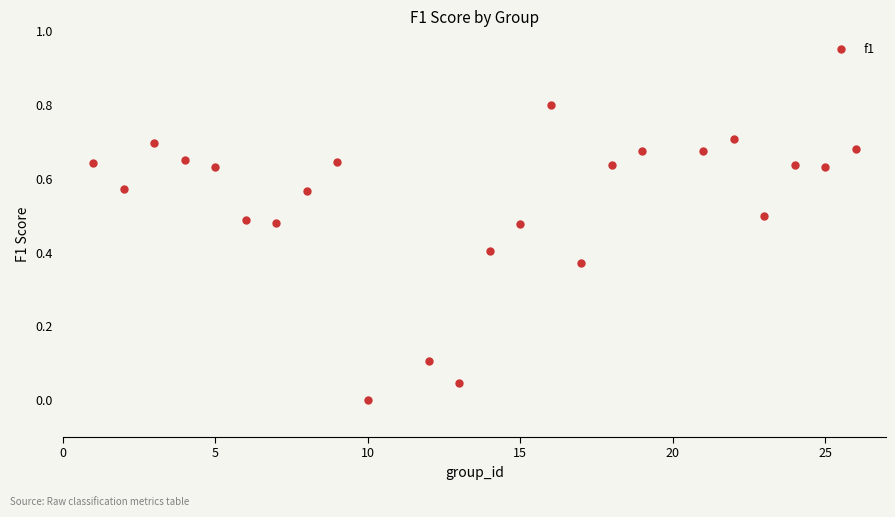

What is the range of Y values (max minus min)?

0.8